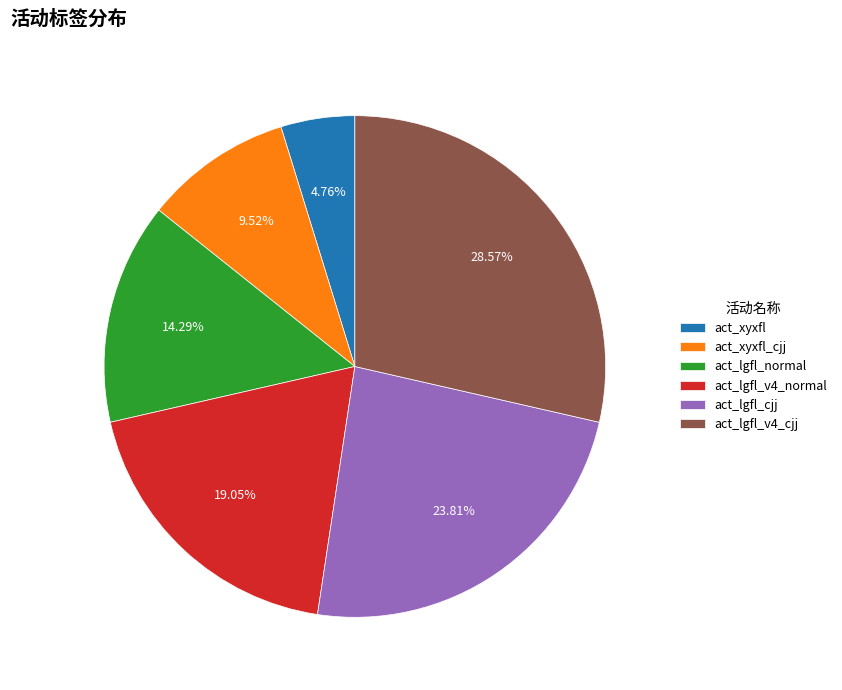

Which slice is the largest?

act_lgfl_v4_cjj